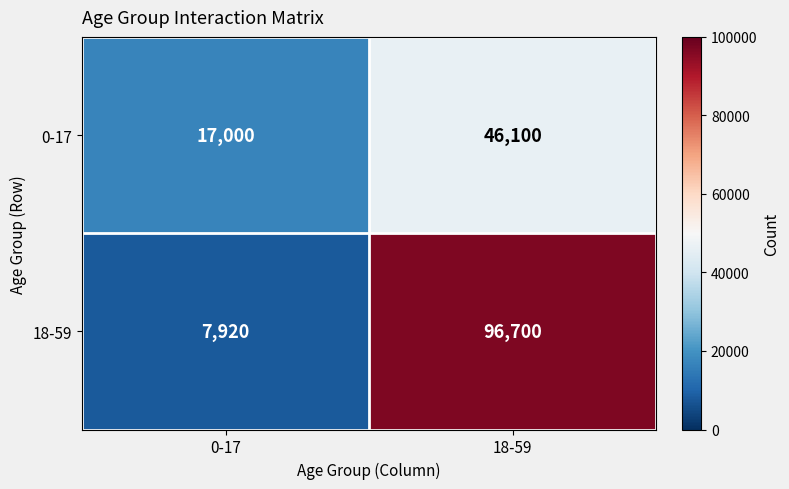

Reading left to right, what are all the values shown in this chart?

0-17: 17000	46100
18-59: 7920	96700